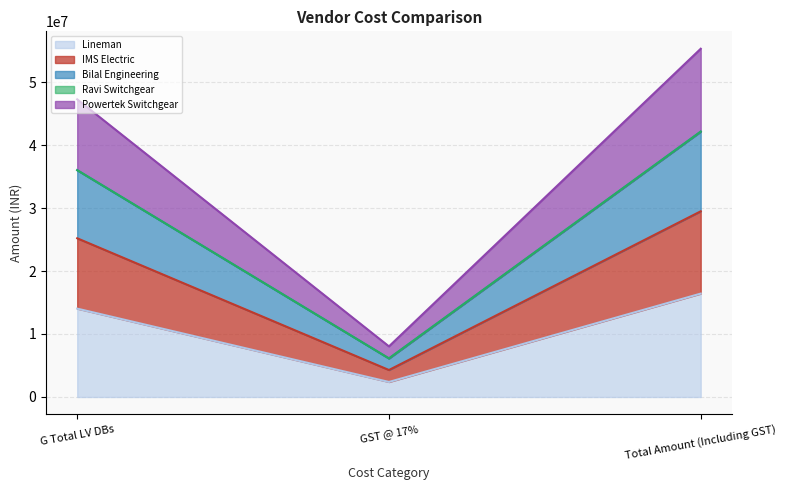

Where is Lineman nearest to the value 9397783?

G Total LV DBs